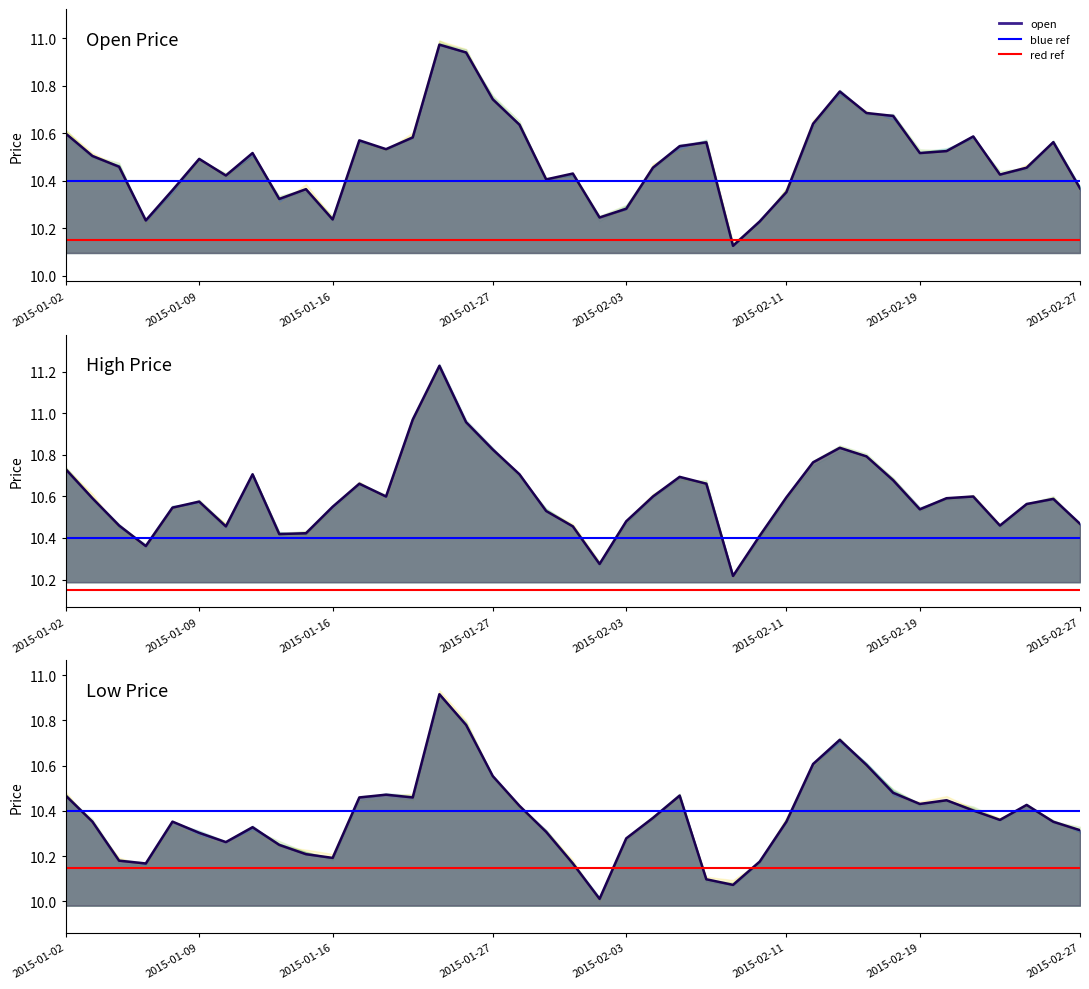

Which has a higher value, 2015-01-02 or 2015-01-09?

2015-01-02